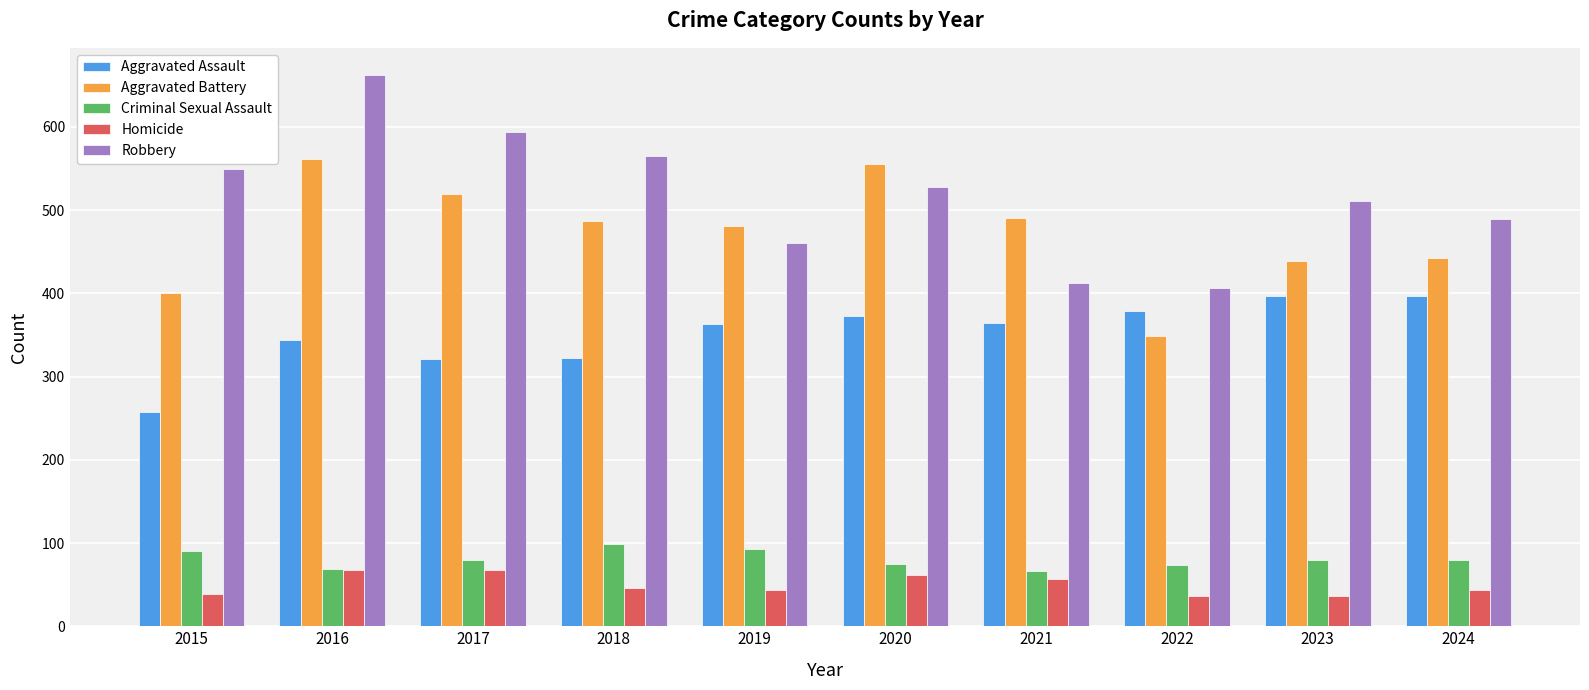

What is the value of the Homicide bar at the 10th from the left?

43